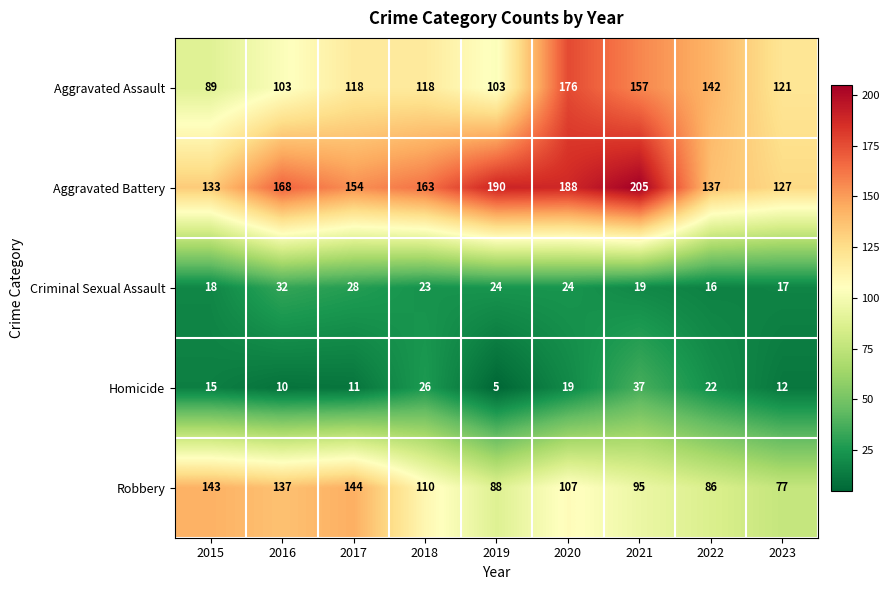

Rank the series by their maximum value, from highest to lowest.

Aggravated Battery, Aggravated Assault, Robbery, Homicide, Criminal Sexual Assault